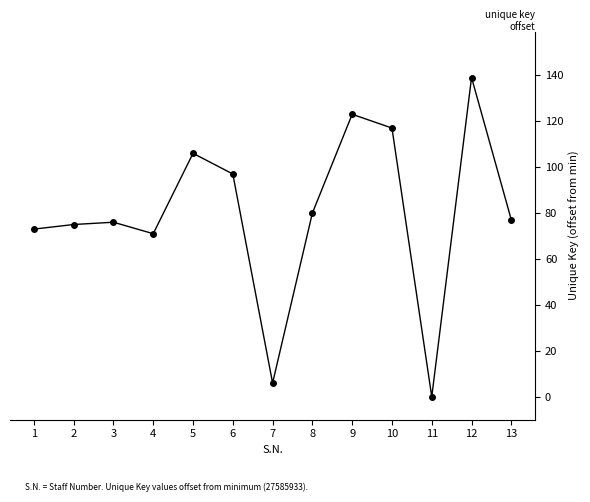

What is the difference between the maximum and minimum values?

139